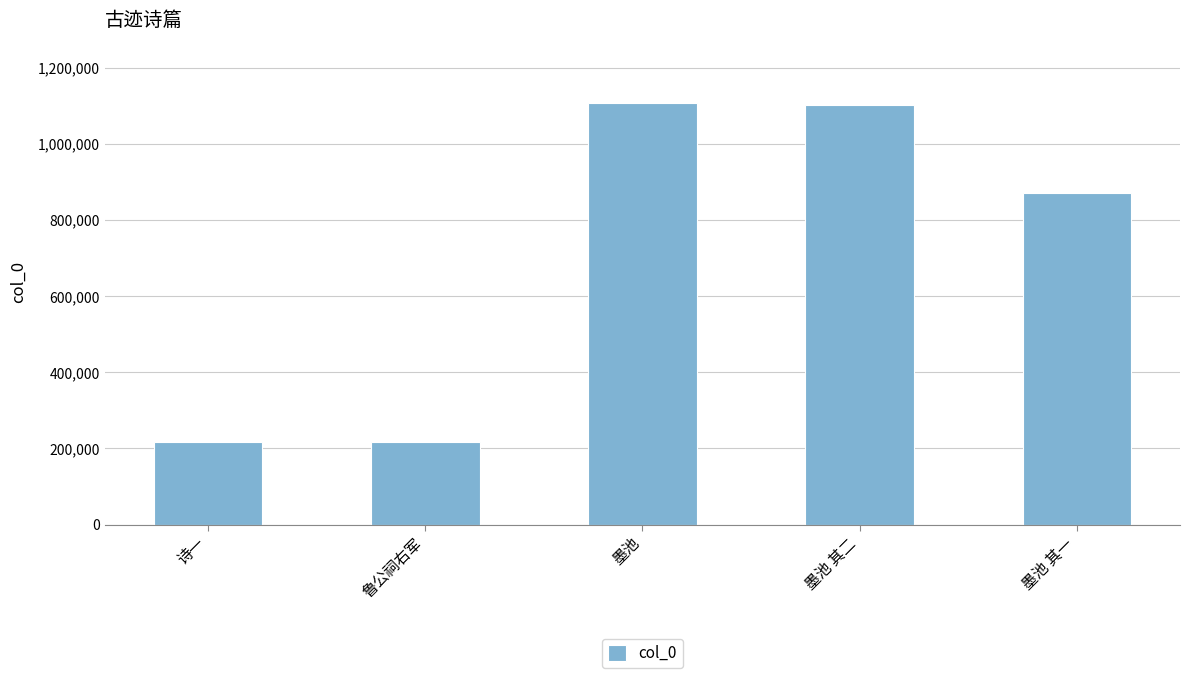

True or false: the data shows 461473 at 墨池 其一.

False